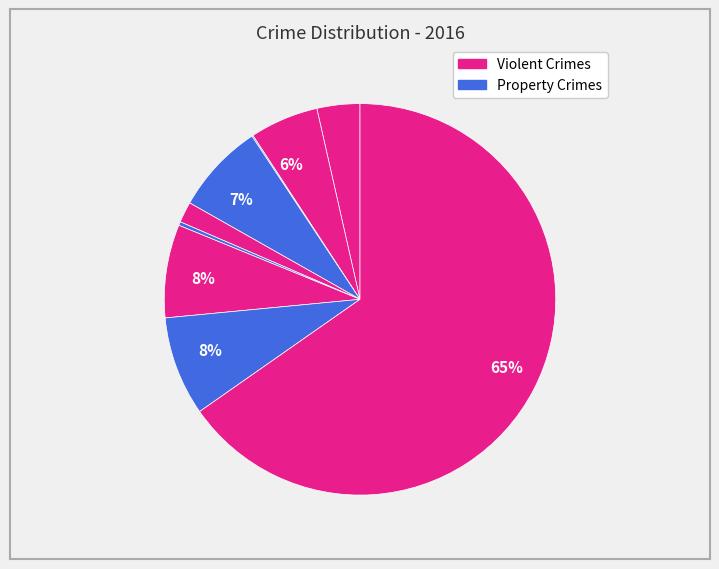

Does any single category account for the majority?

Yes